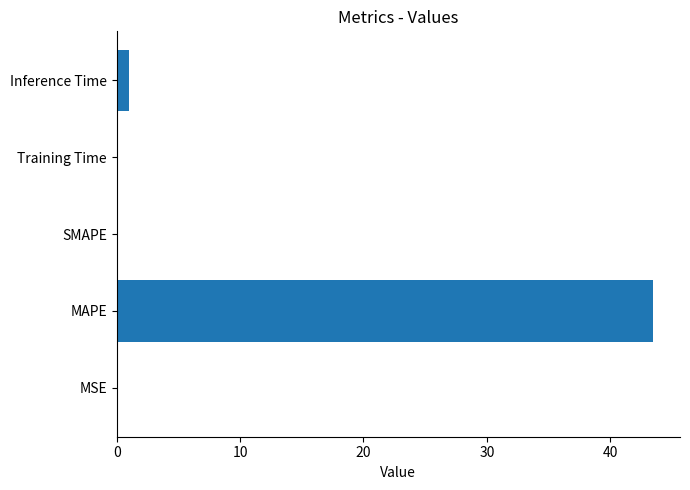

What is the sum of all values?

44.6